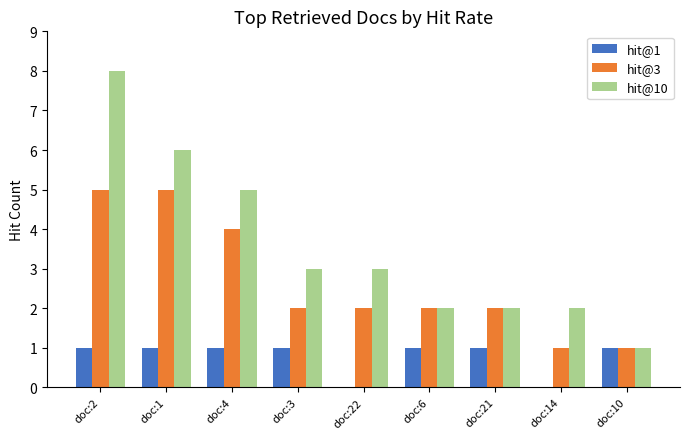

Does the chart contain stacked bars?

No